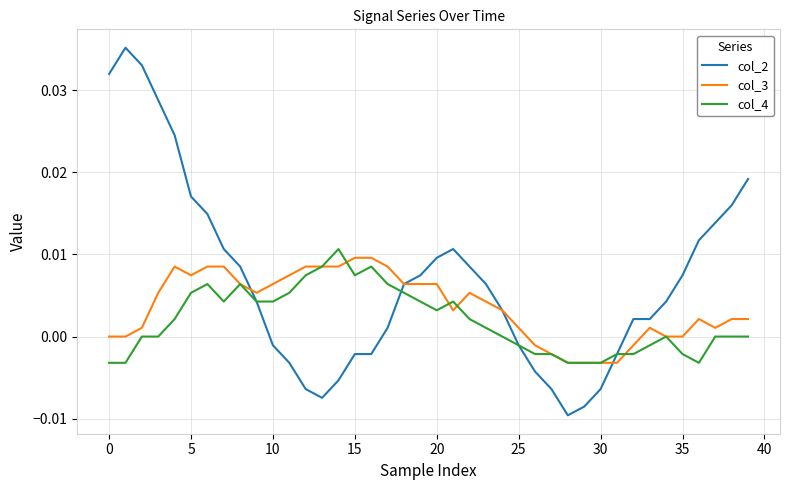

Which series has the widest spread of values?

col_2